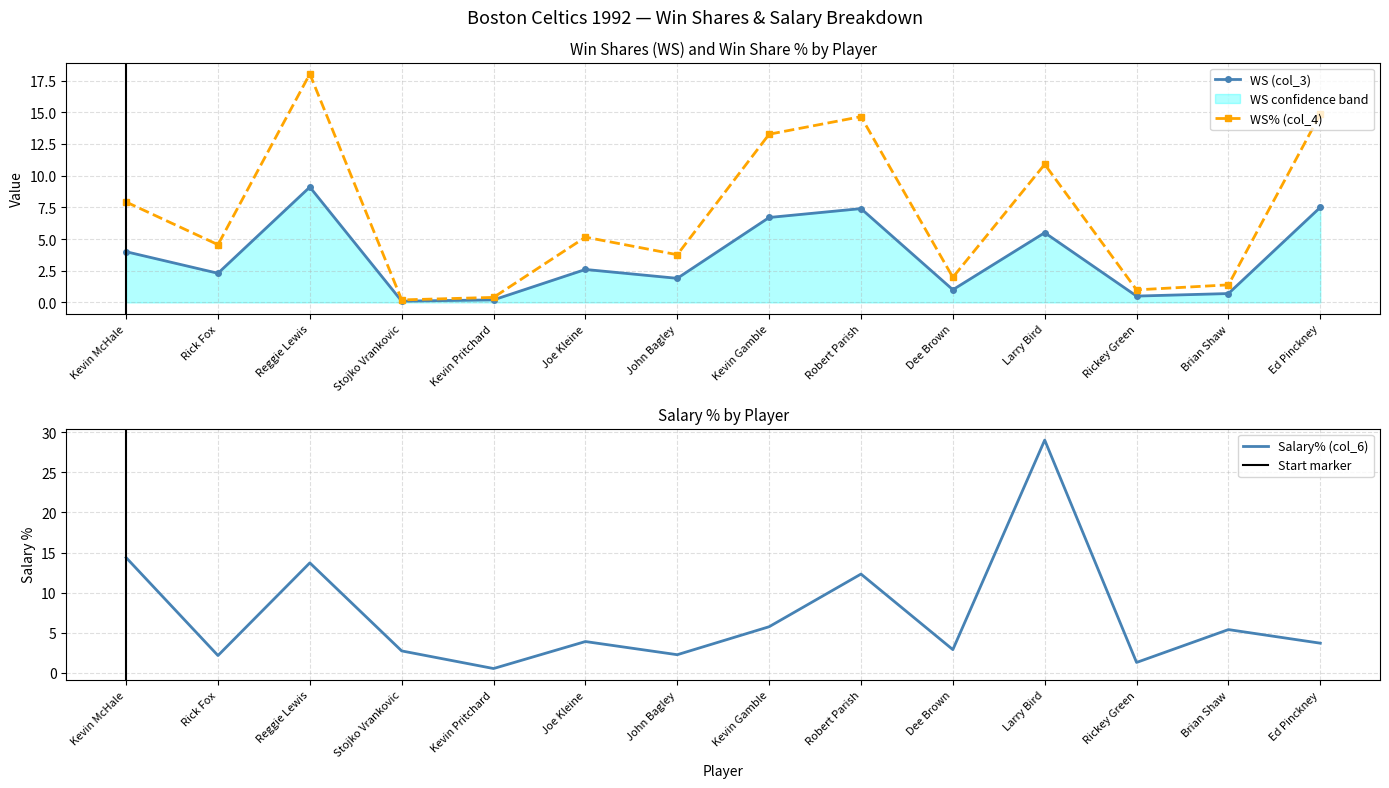

Rank the categories by WS% (col_4) value from highest to lowest.

Reggie Lewis, Ed Pinckney, Robert Parish, Kevin Gamble, Larry Bird, Kevin McHale, Joe Kleine, Rick Fox, John Bagley, Dee Brown, Brian Shaw, Rickey Green, Kevin Pritchard, Stojko Vrankovic